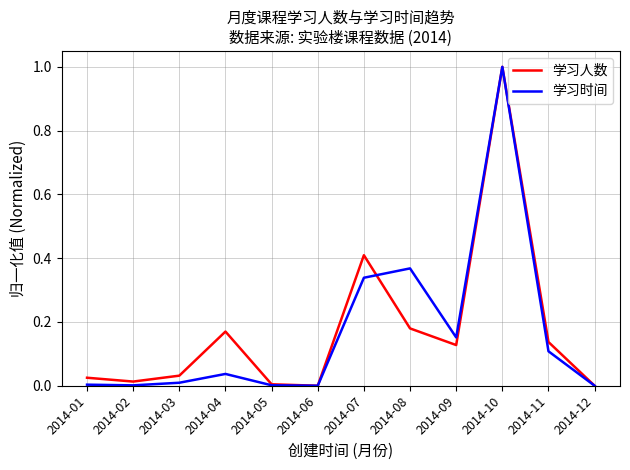

At which category is the sum across all series the highest?

2014-10